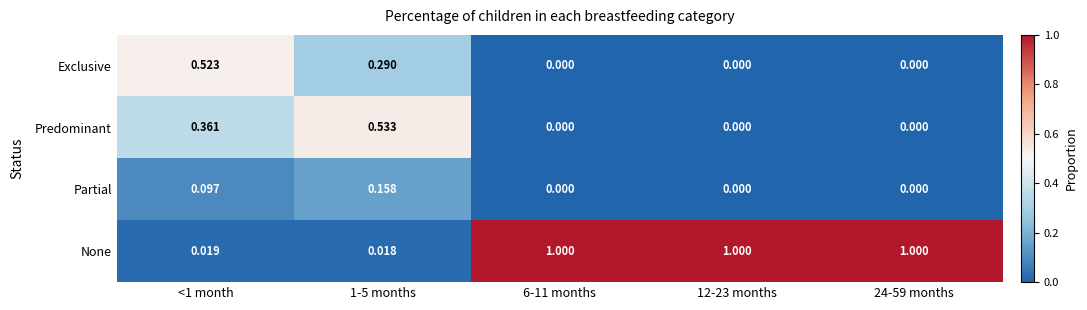

List the series in order of their peak value, highest first.

None, Predominant, Exclusive, Partial